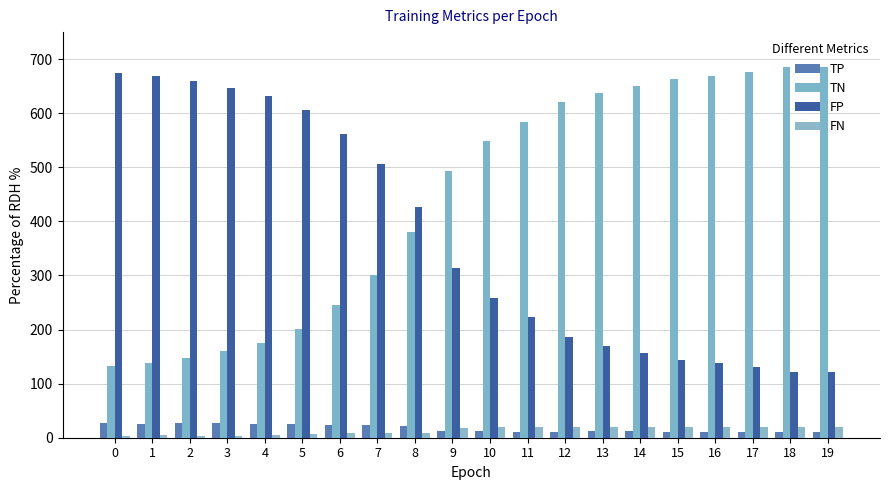

The TP series shows 11 at 15. True or false?

True